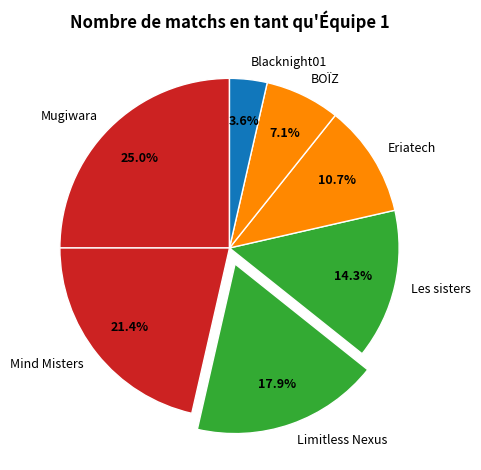

Between Blacknight01 and Mugiwara, which is larger?

Mugiwara